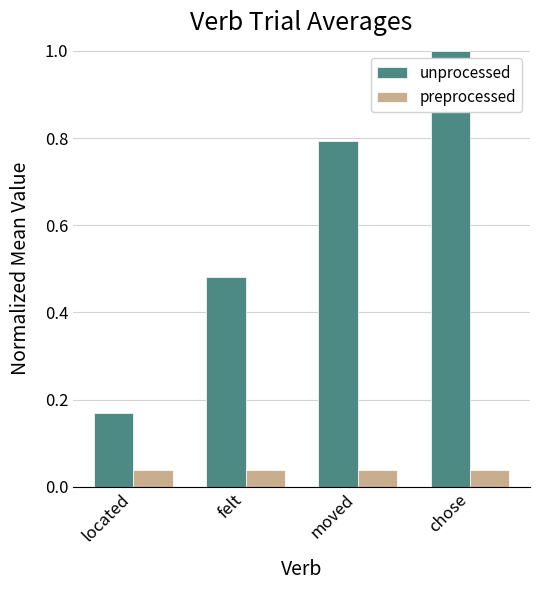

Is it true that unprocessed equals 0.8 at moved?

True